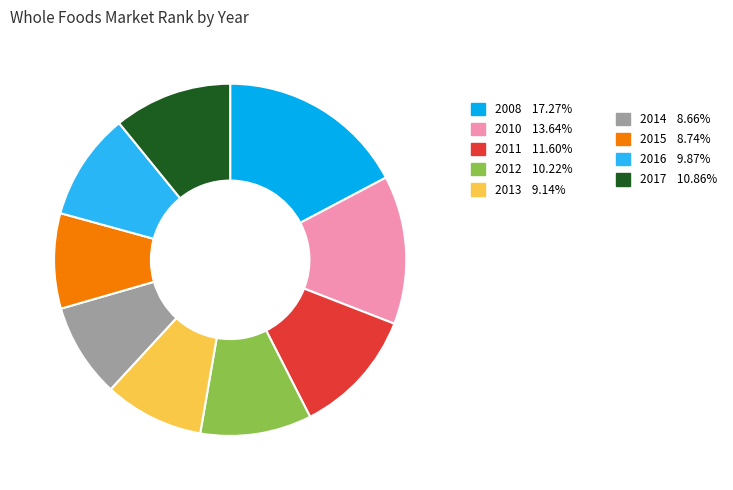

Does any single category account for the majority?

No